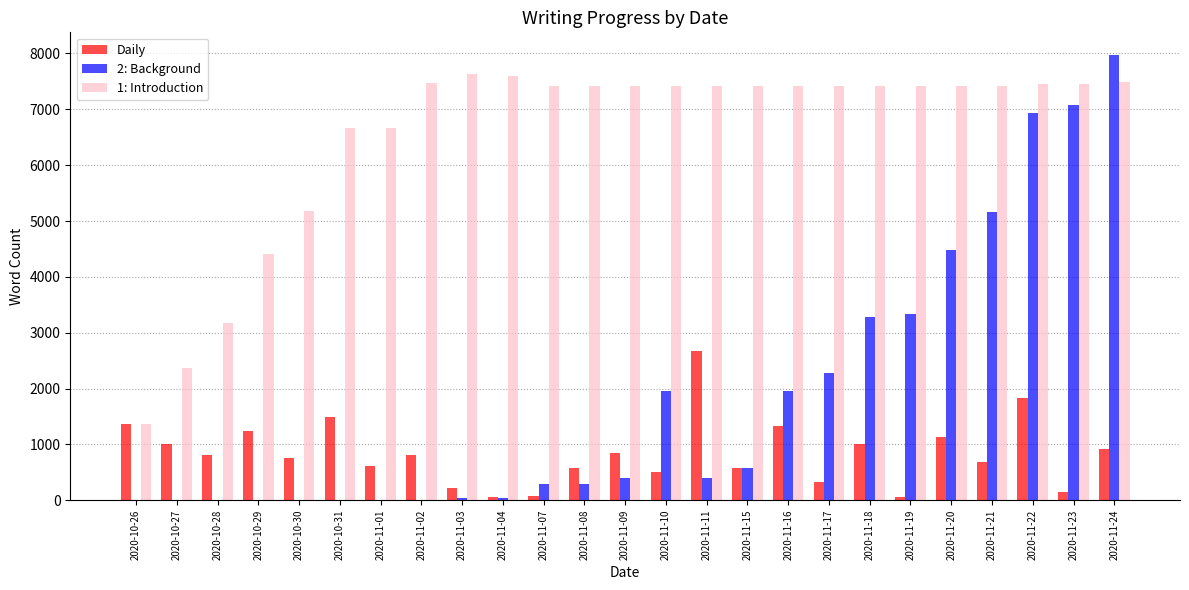

Between 2020-10-27 and 2020-11-18, which series saw the biggest shift?

1: Introduction